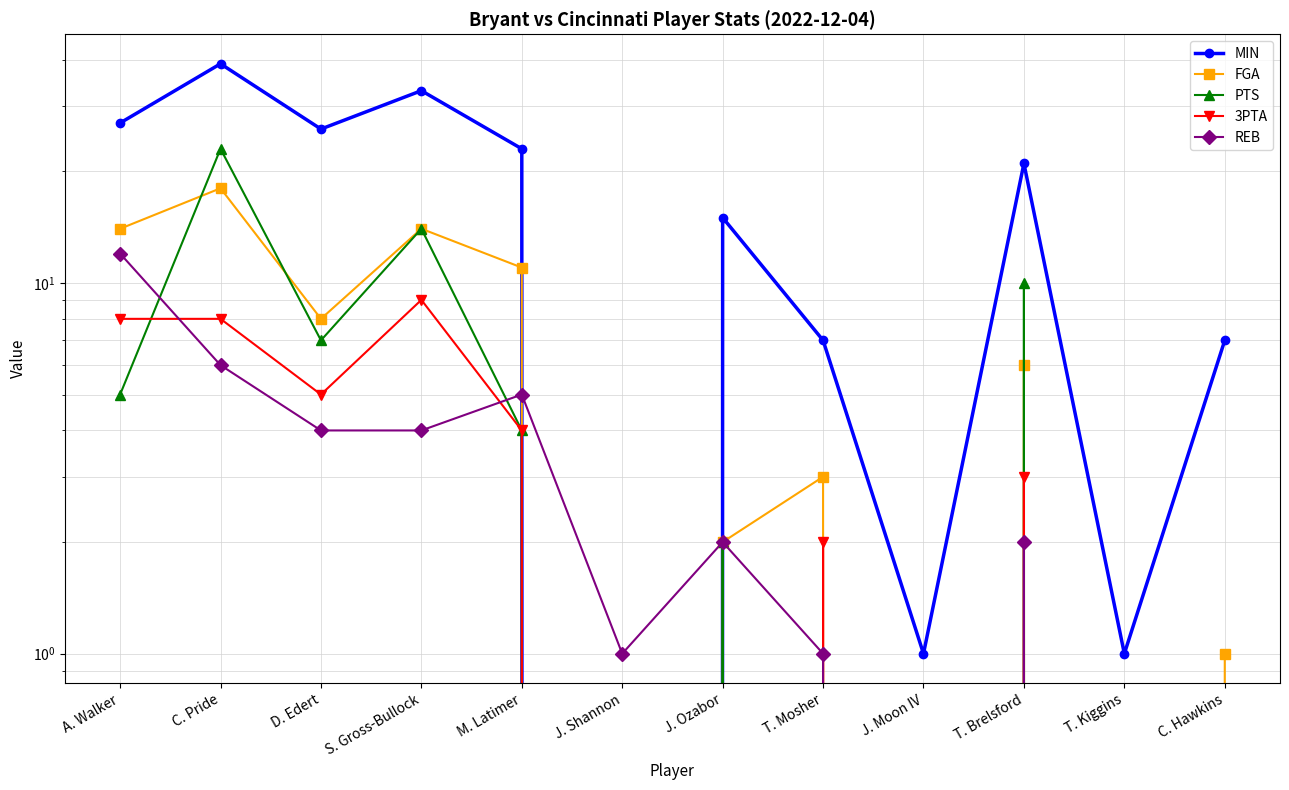

At C. Hawkins, list the series in order from smallest to largest.

PTS, 3PTA, REB, FGA, MIN